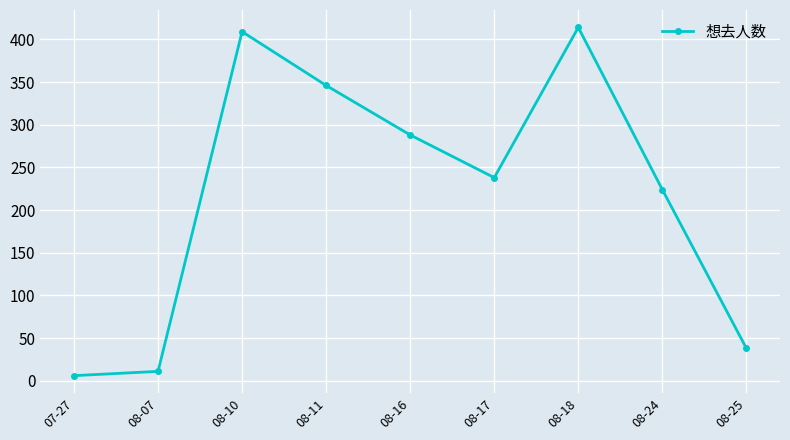

What value does the data have at 08-17?

238